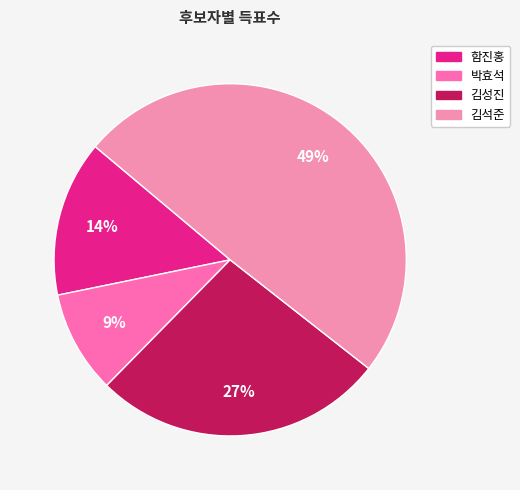

To the nearest percent, what is the difference between the 함진홍 and 박효석 slice percentages?

5%